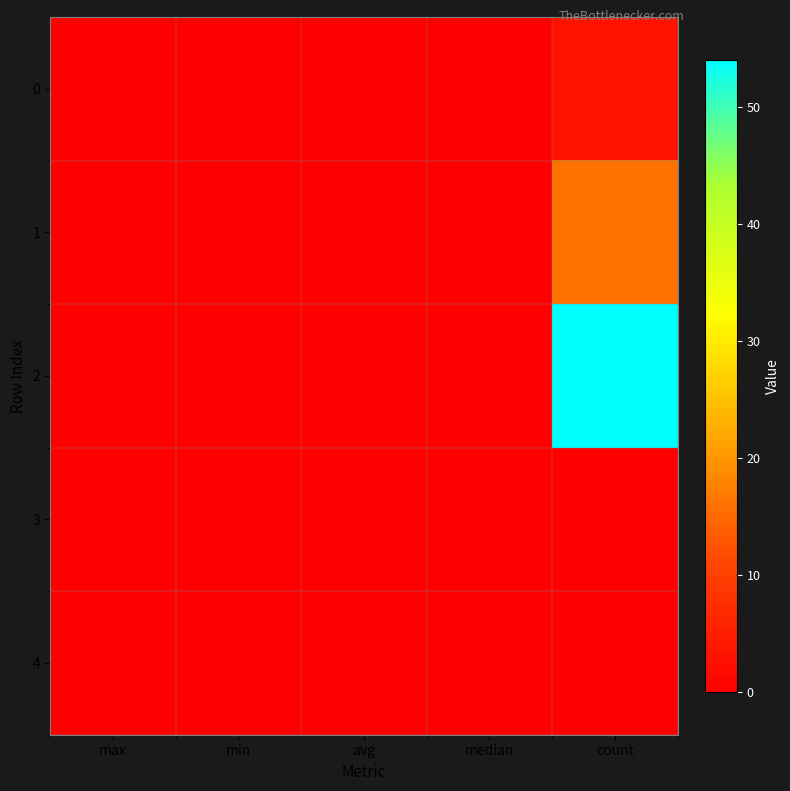

Which category has the highest value across all series?

count